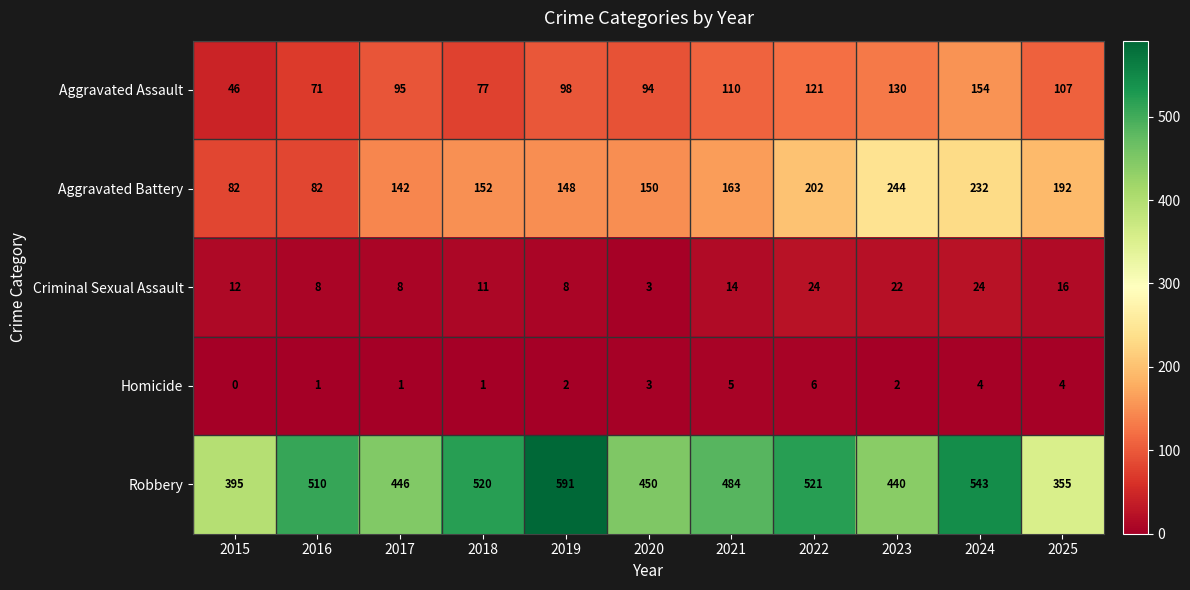

The Criminal Sexual Assault series shows 3 at 2020. True or false?

True